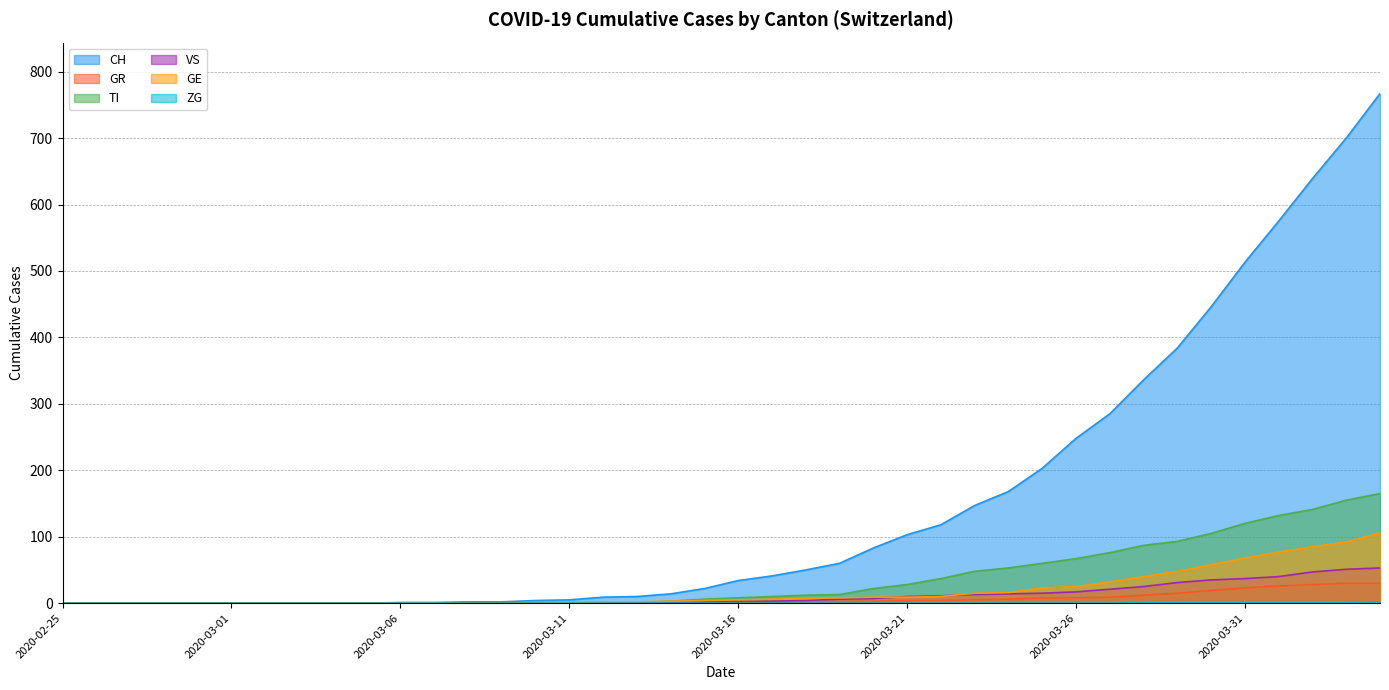

What is the label of the 27th point from the right?

2020-03-09